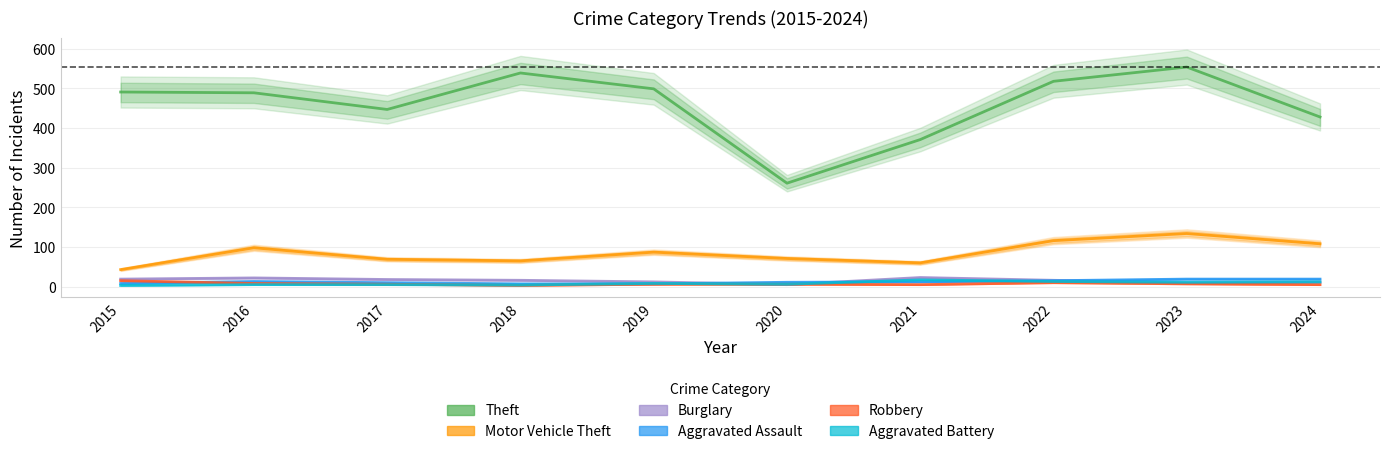

At 2017, list the series in order from largest to smallest.

Theft, Motor Vehicle Theft, Burglary, Aggravated Assault, Robbery, Aggravated Battery